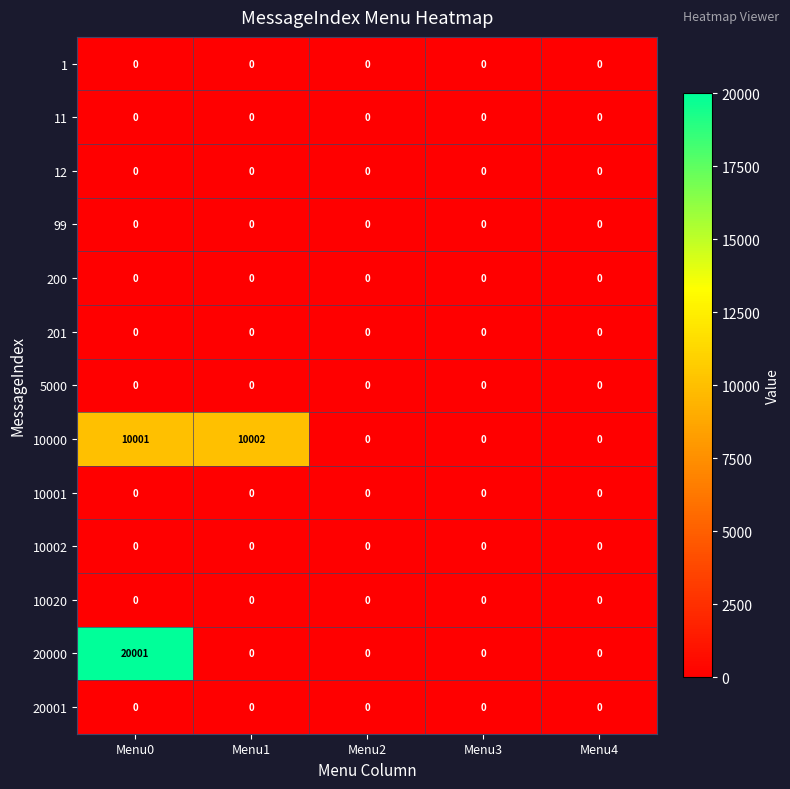

Which category has the highest value across all series?

Menu0